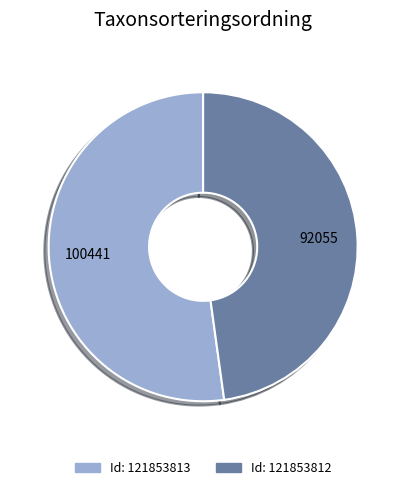

Is there any slice that represents more than half of the pie?

Yes